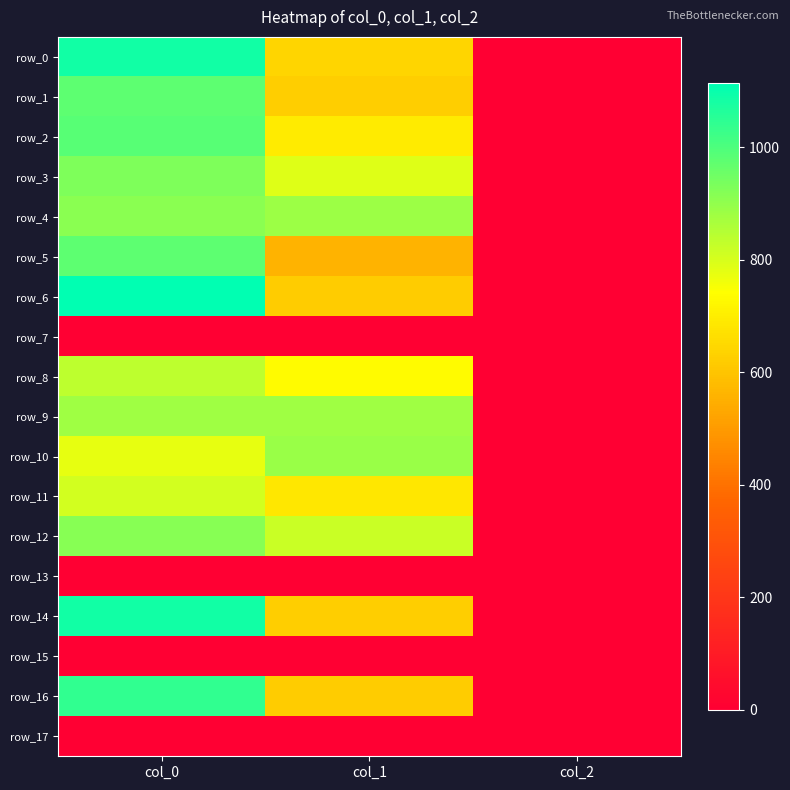

How many categories are shown in the chart?

3